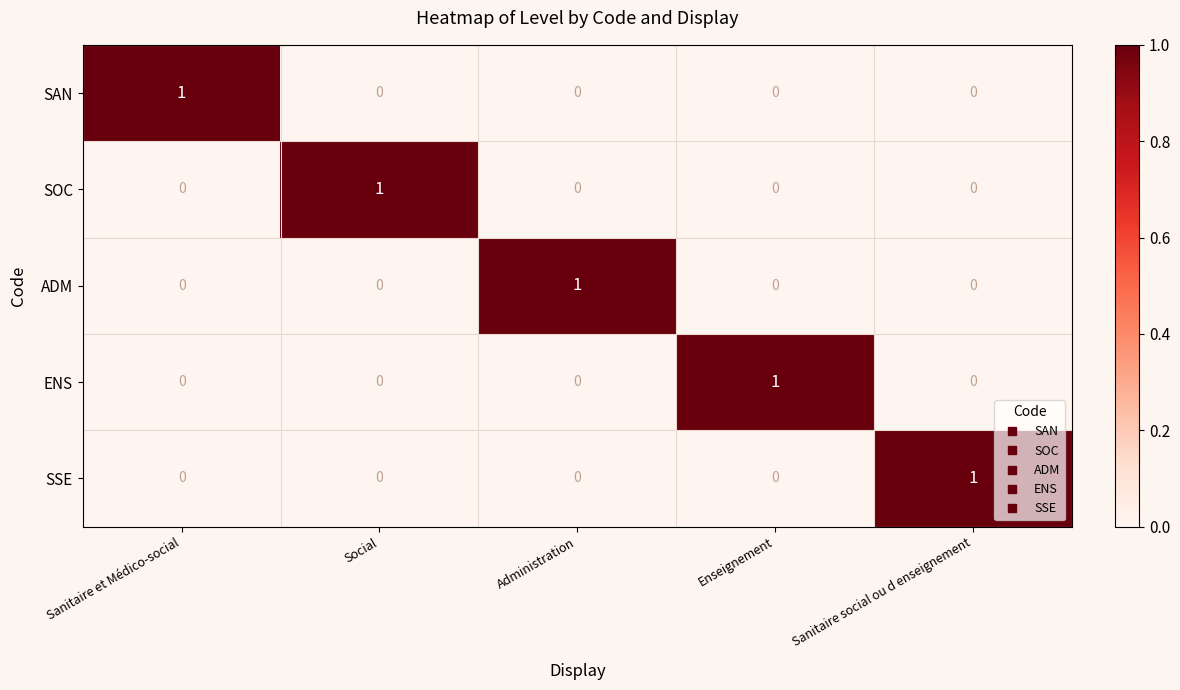

Is it true that ENS equals 0 at Administration?

True